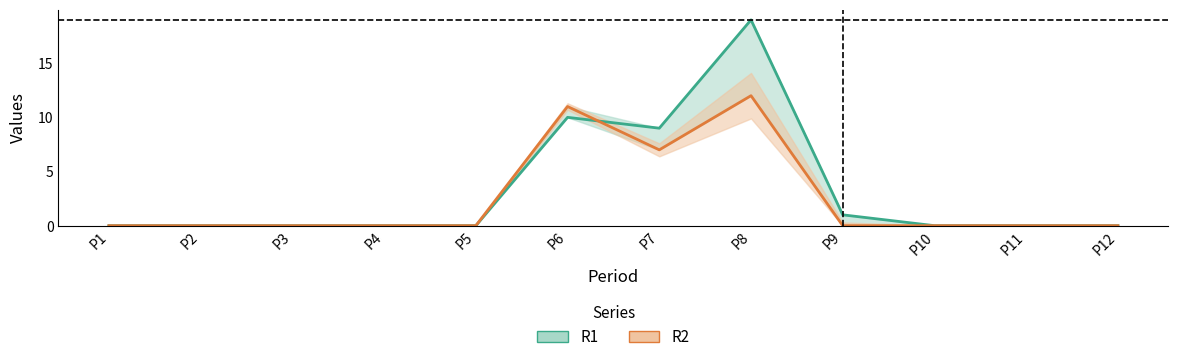

How many times do R1 and R2 cross each other?

1